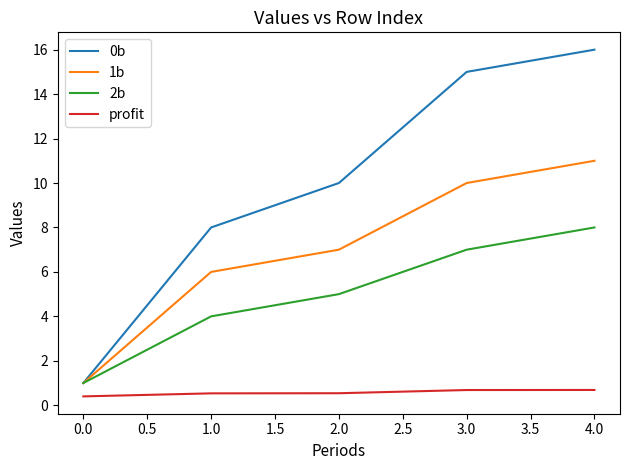

What position from the right is 3.0?

2